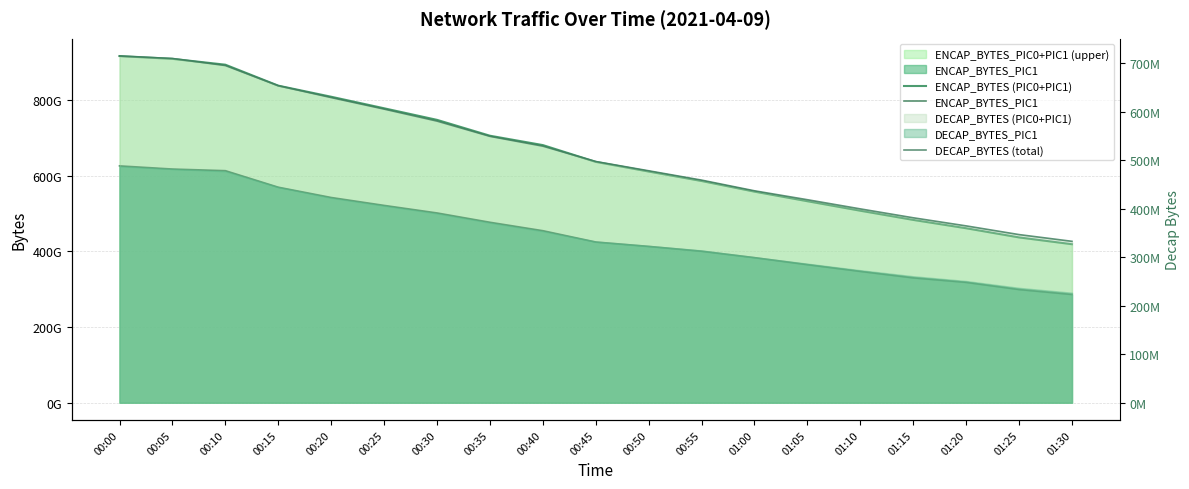

At which label does ENCAP_BYTES_PIC1 reach its peak?

00:00